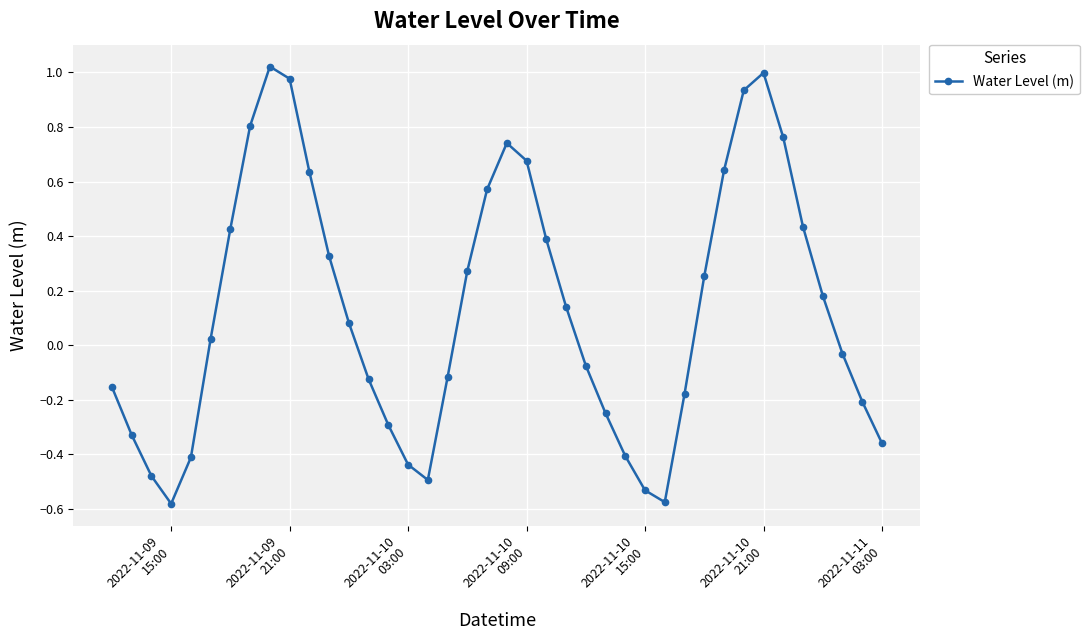

What is the sum of all values?

5.3